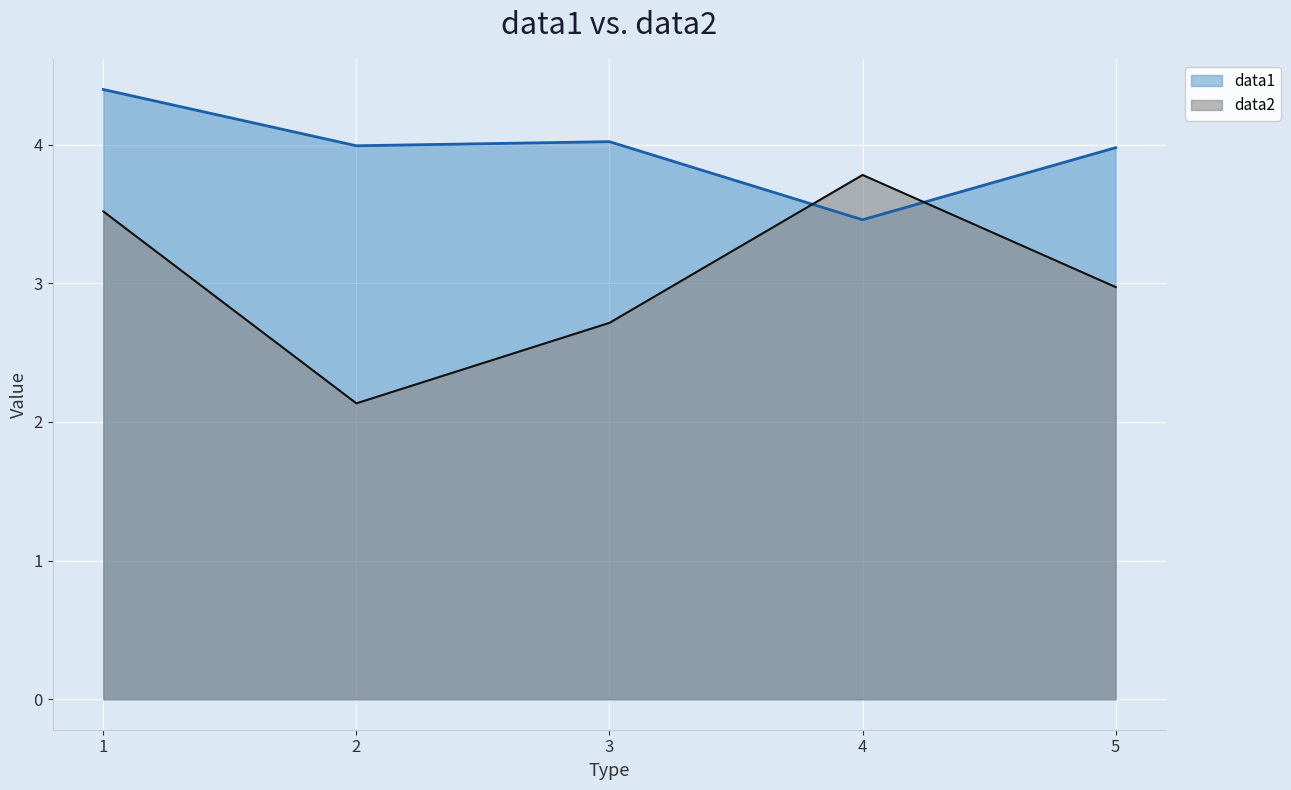

What is the average value of the data1 series?

4.0